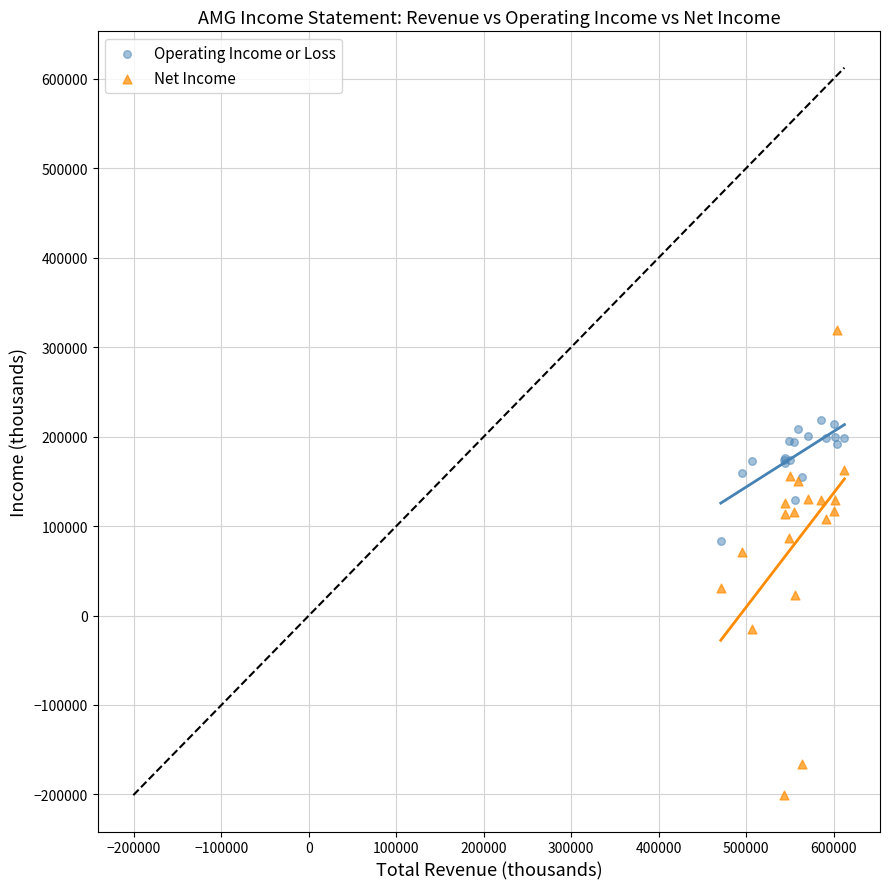

Which series contains the lowest Y value?

Net Income